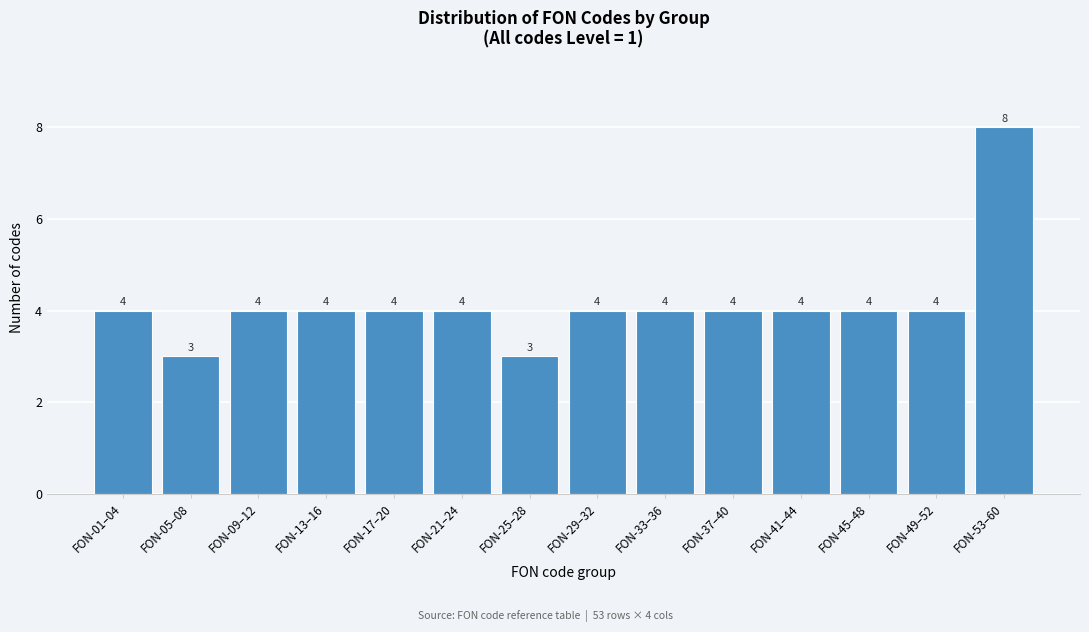

Reading left to right, transcribe all the data shown in this chart.

4	3	4	4	4	4	3	4	4	4	4	4	4	8